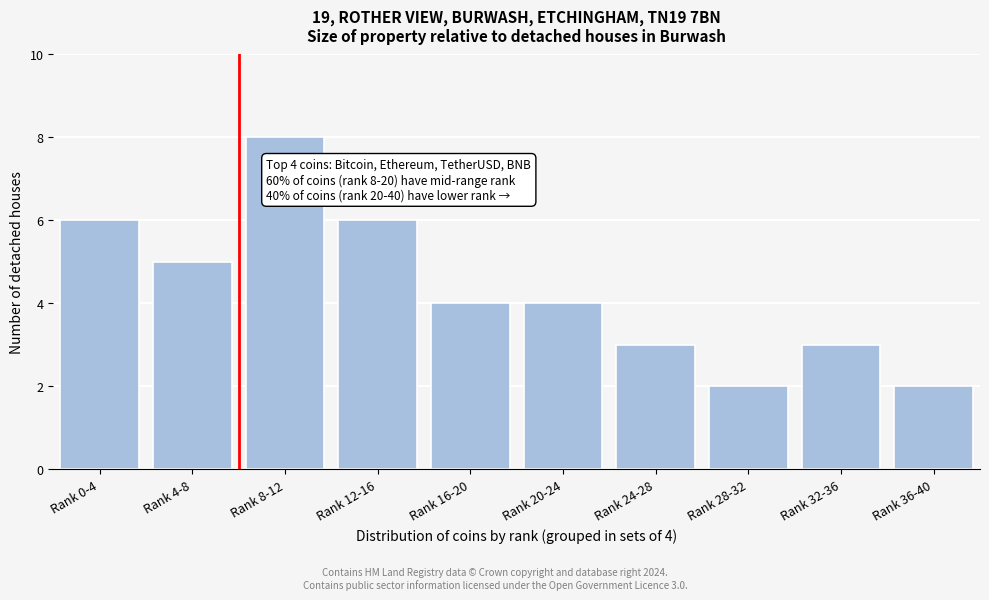

Reading left to right, list all the values displayed in this chart.

Rank 0-4=6	Rank 4-8=5	Rank 8-12=8	Rank 12-16=6	Rank 16-20=4	Rank 20-24=4	Rank 24-28=3	Rank 28-32=2	Rank 32-36=3	Rank 36-40=2